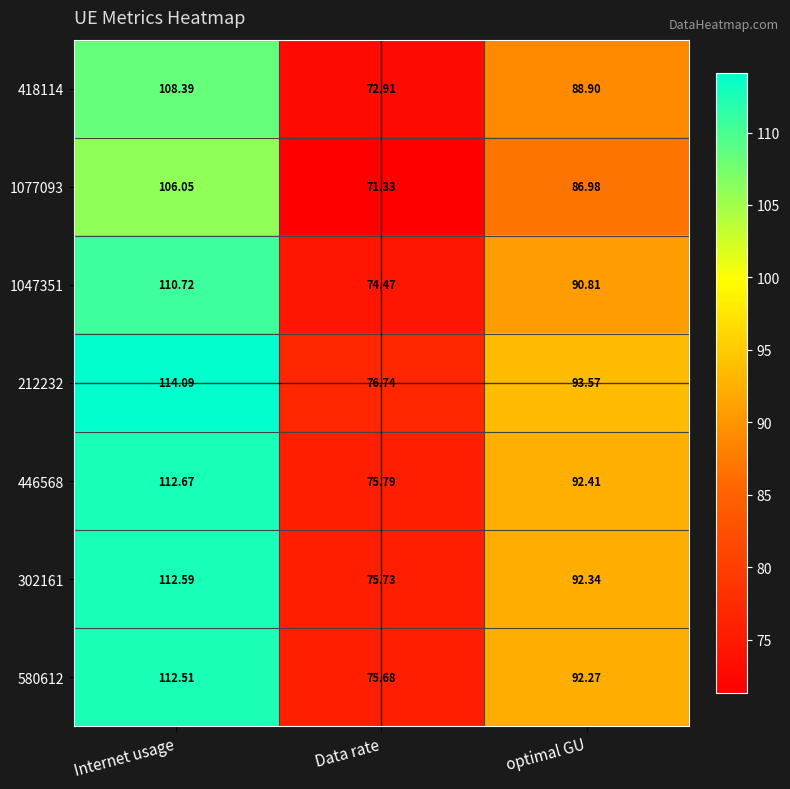

Which series has the largest total across all categories?

212232